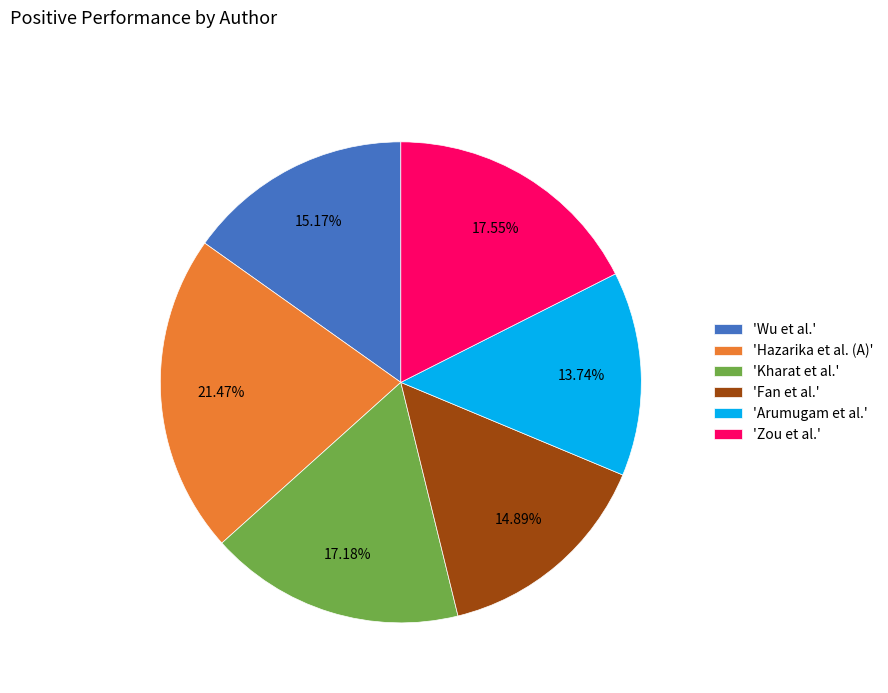

Is there any slice that represents more than half of the pie?

No